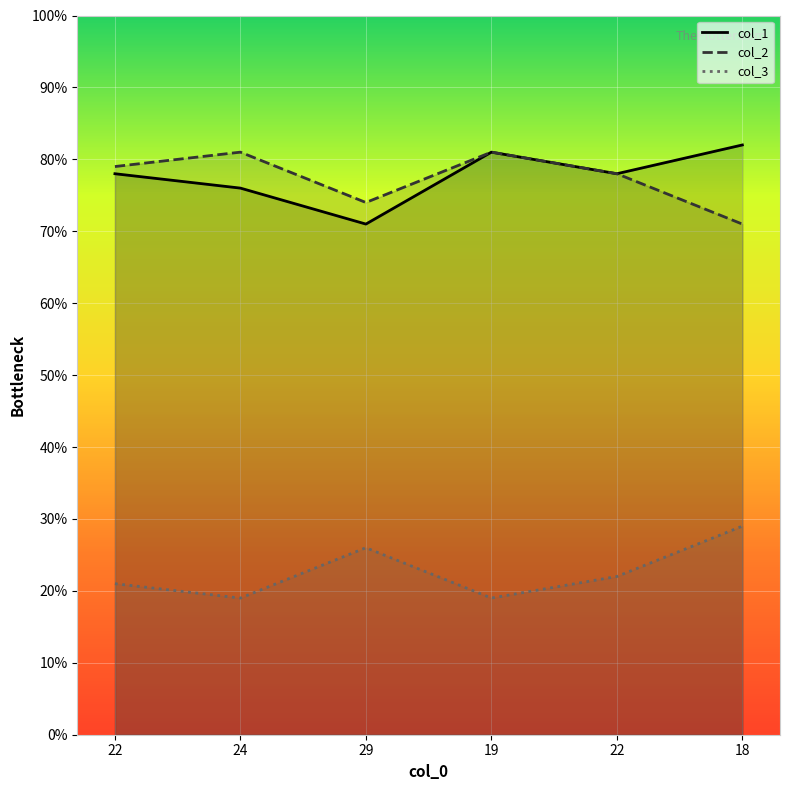

Where does the col_1 series first go above 78?

19